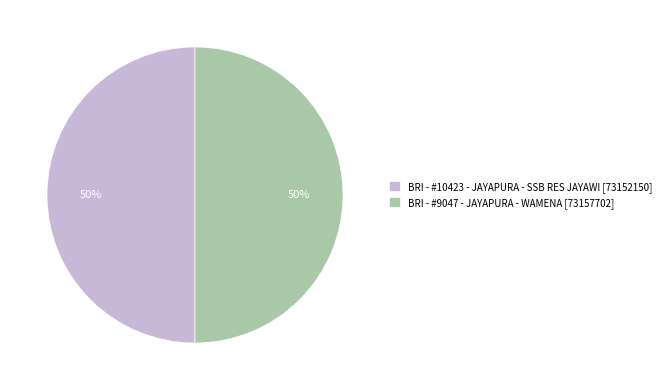

To the nearest percent, what is the average slice percentage?

50%